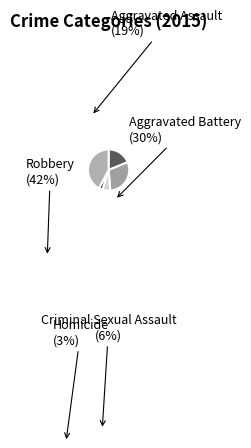

Is there any slice that represents more than half of the pie?

No